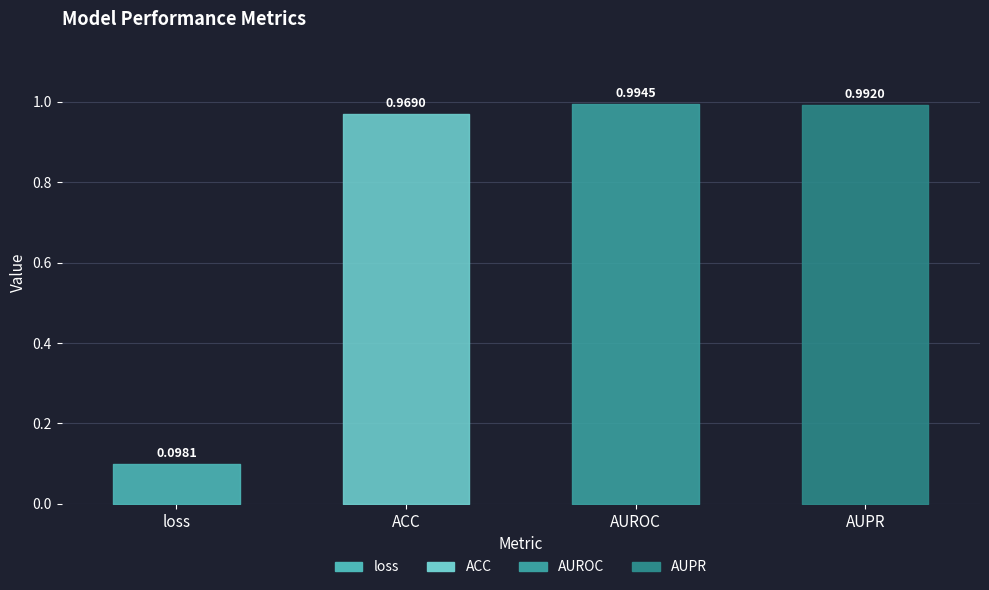

List the labels in order of value, largest first.

AUROC, AUPR, ACC, loss